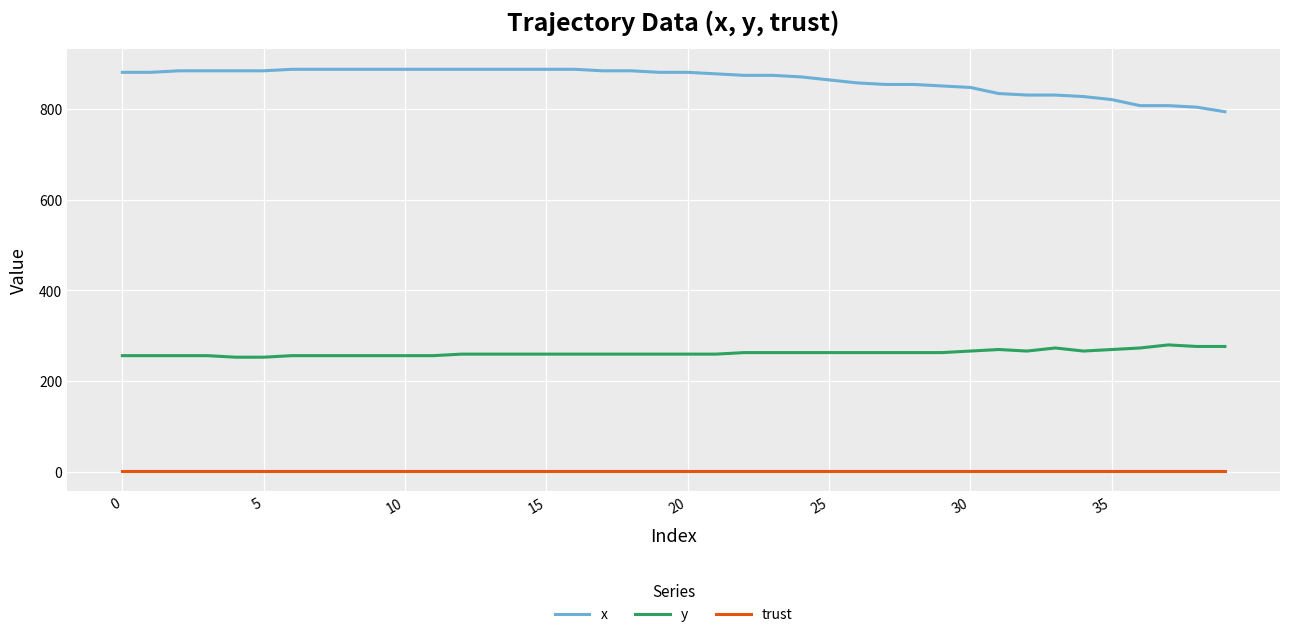

Which series has the largest total across all categories?

x